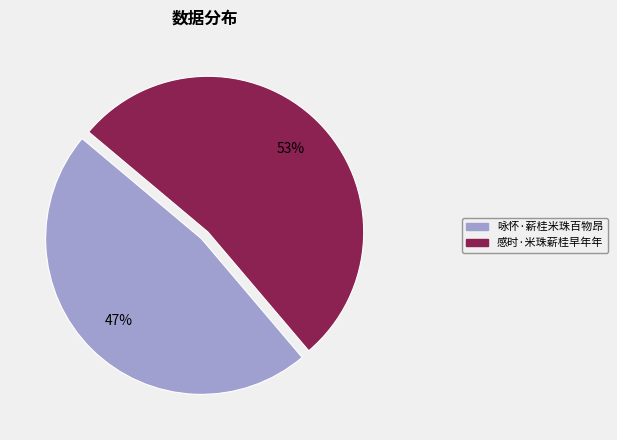

To the nearest percent, what is the average slice percentage?

50%